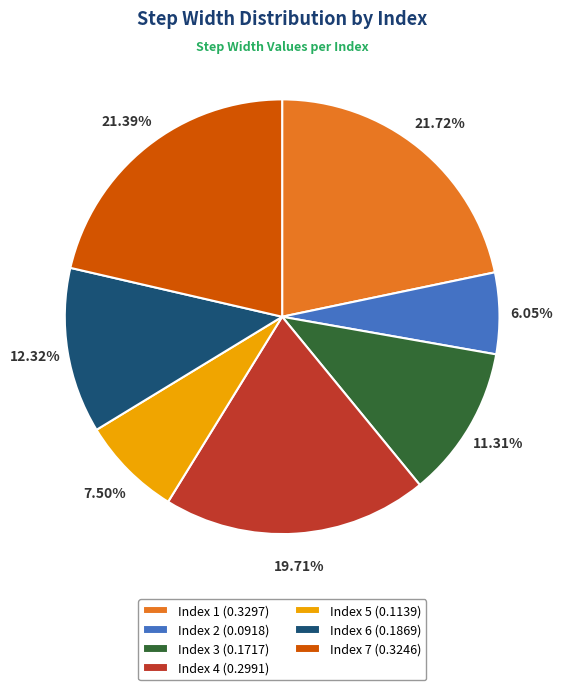

Between Index 7 (0.3246) and Index 6 (0.1869), which is larger?

Index 7 (0.3246)